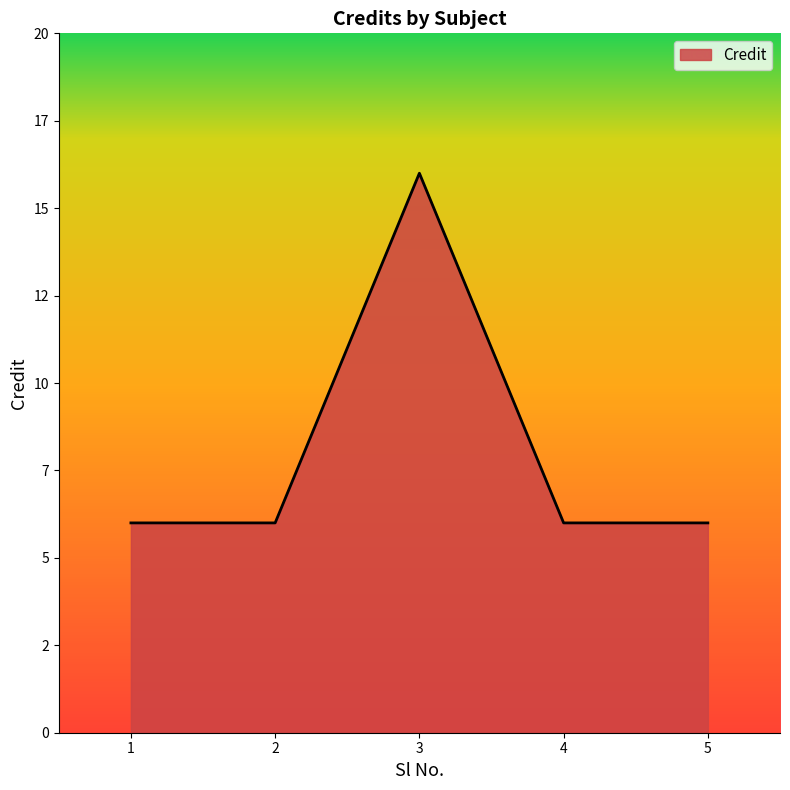

Does the chart have visible grid lines?

No